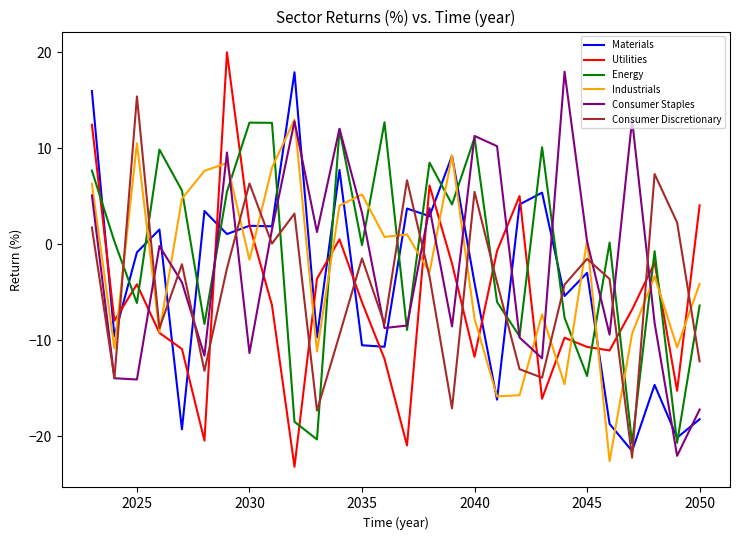

What is the smallest value displayed?

-23.2